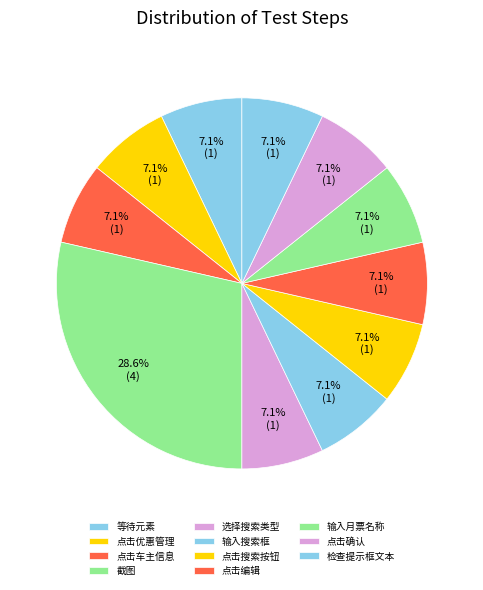

Which slice is the smallest?

等待元素